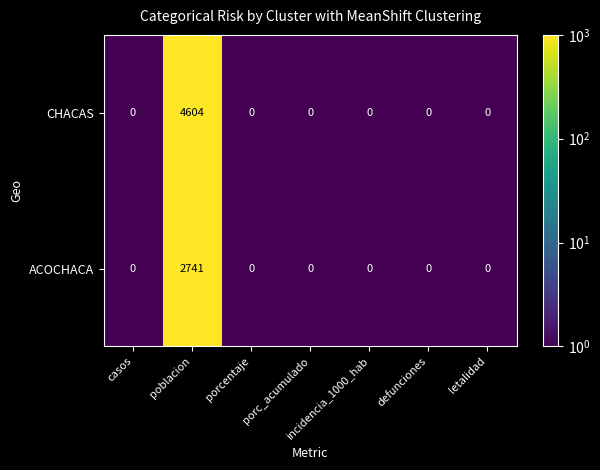

Which category has the highest value in the ACOCHACA series?

poblacion